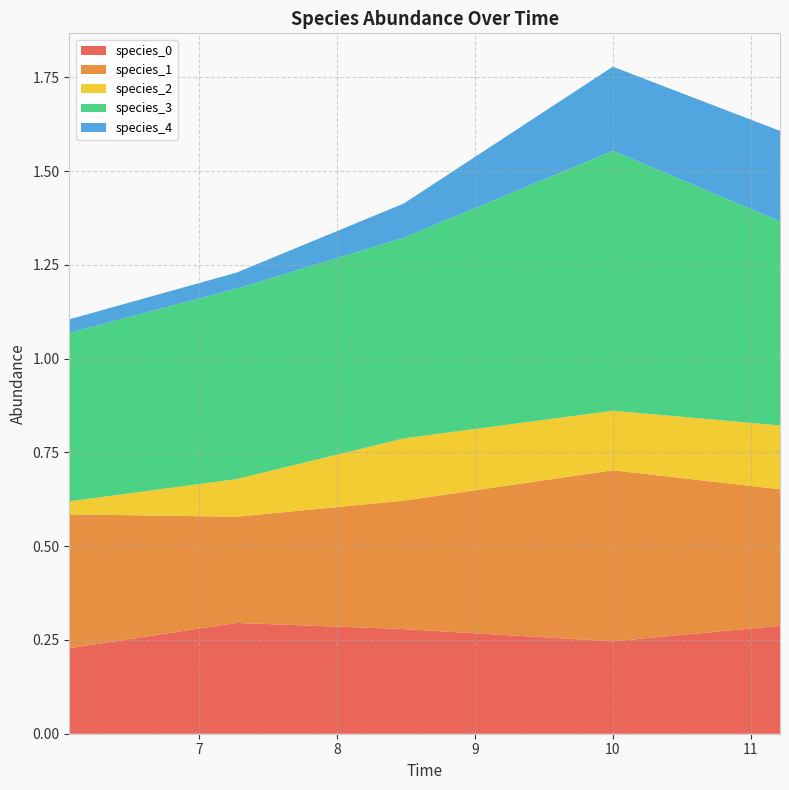

Reading left to right, extract all data points from this chart.

species_0: 0.2	0.3	0.3	0.2	0.3
species_1: 0.4	0.3	0.3	0.5	0.4
species_2: 0.0	0.1	0.2	0.2	0.2
species_3: 0.4	0.5	0.5	0.7	0.5
species_4: 0.0	0.0	0.1	0.2	0.2